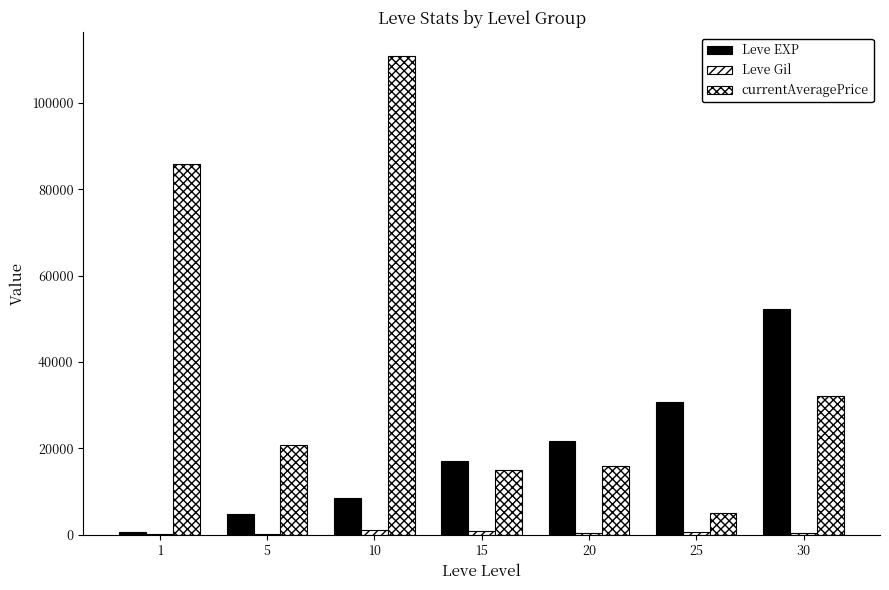

Reading left to right, list all the values displayed in this chart.

Leve EXP: 1=630	5=4660	10=8430	15=16980	20=21600	25=30820	30=52220
Leve Gil: 1=112	5=140	10=990	15=920	20=295	25=562	30=460
currentAveragePrice: 1=85850	5=20779	10=110837	15=15004	20=15835	25=4899	30=32001